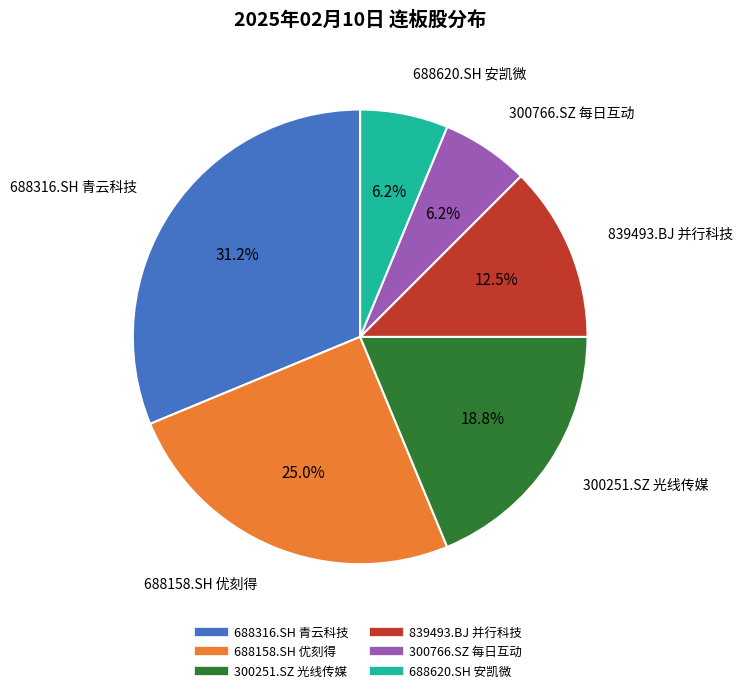

Approximately how many times larger is the value at 839493.BJ 并行科技 compared to 300251.SZ 光线传媒?

0.7